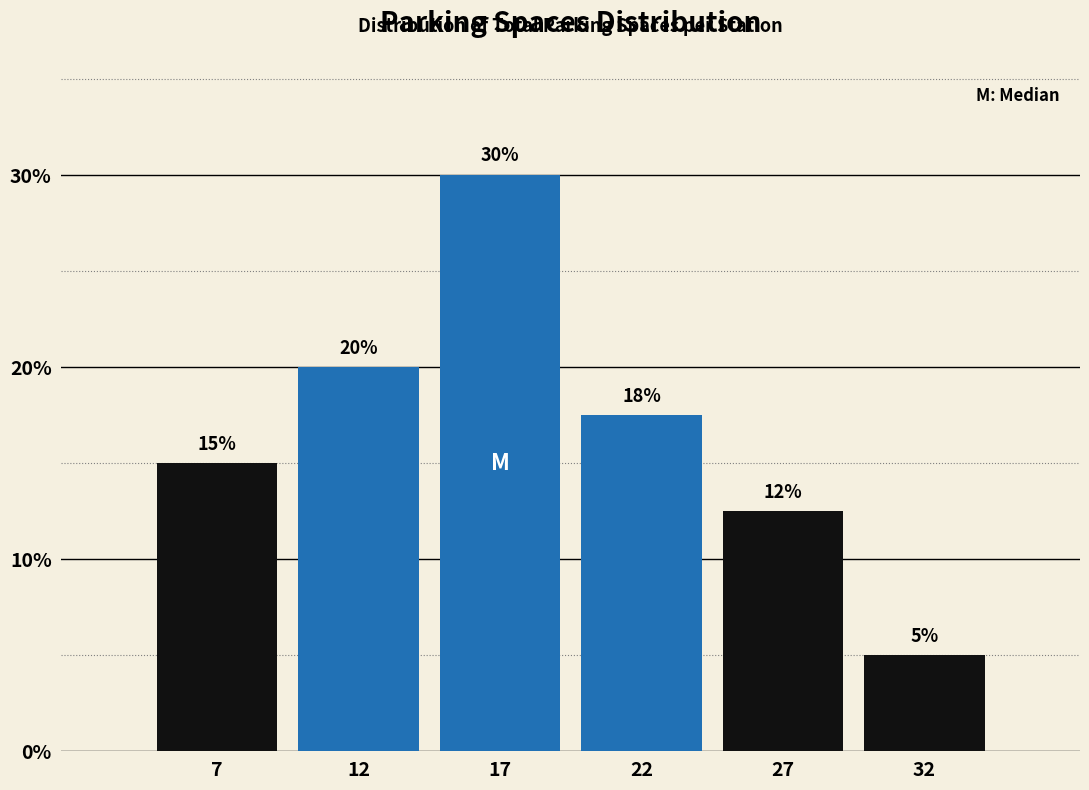

What is the average value?

16.7